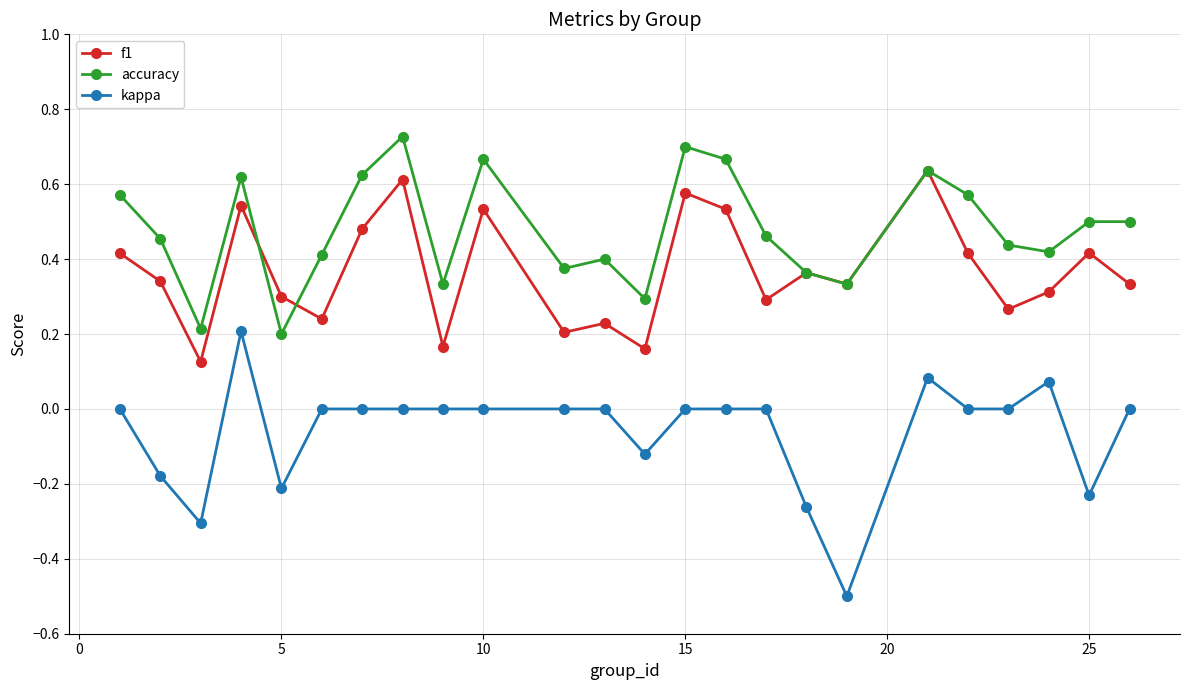

True or false: accuracy and kappa cross at least once.

False